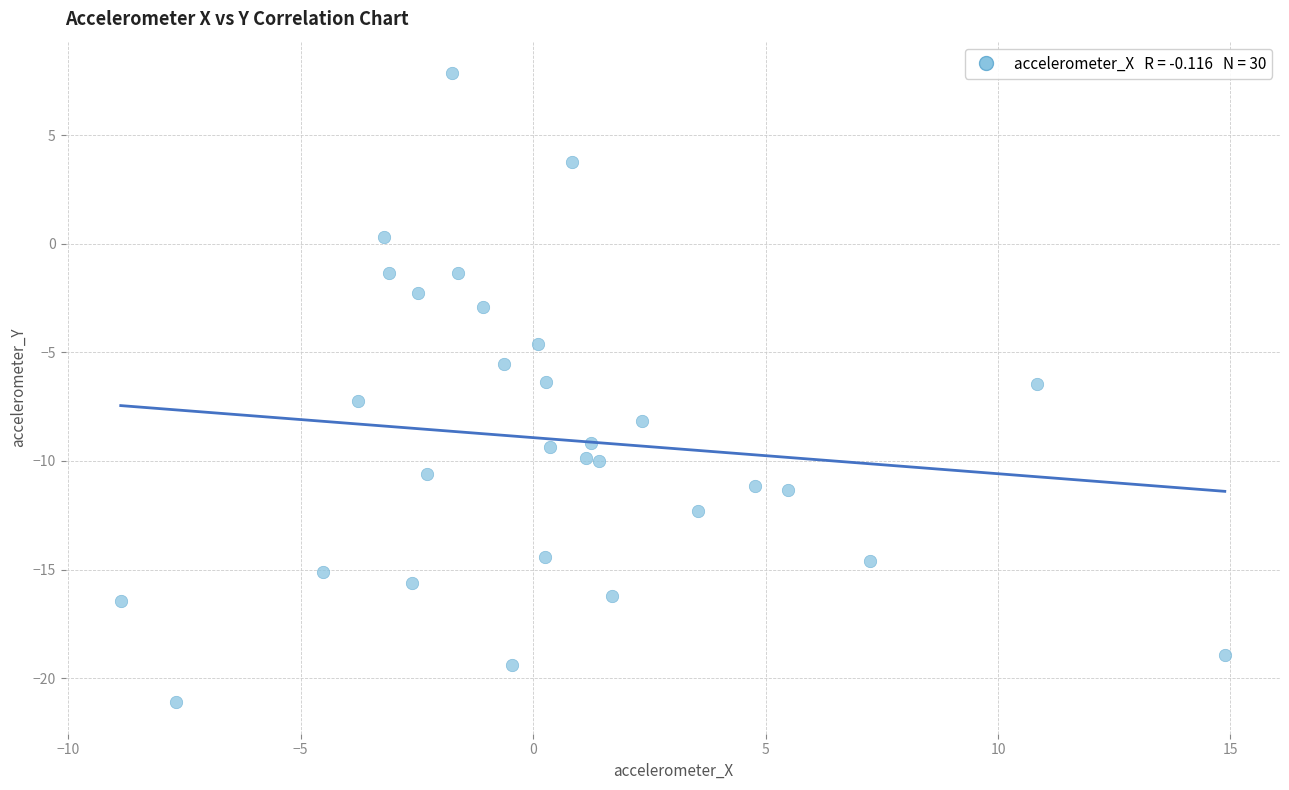

What is the range of X values (max minus min)?

23.7